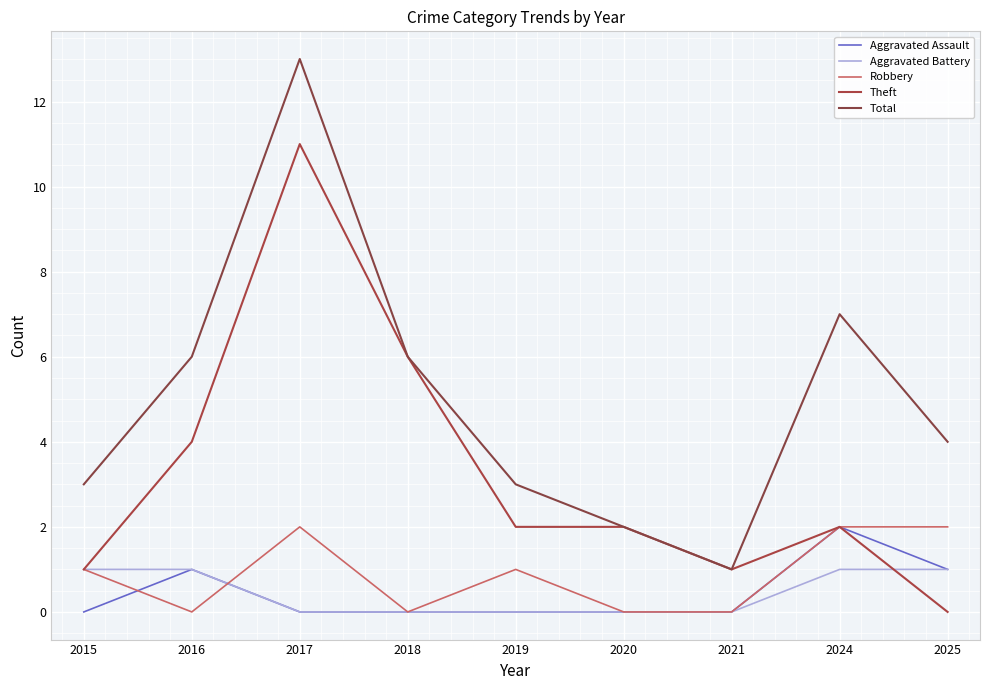

Does the chart display data point markers on the line(s)?

No